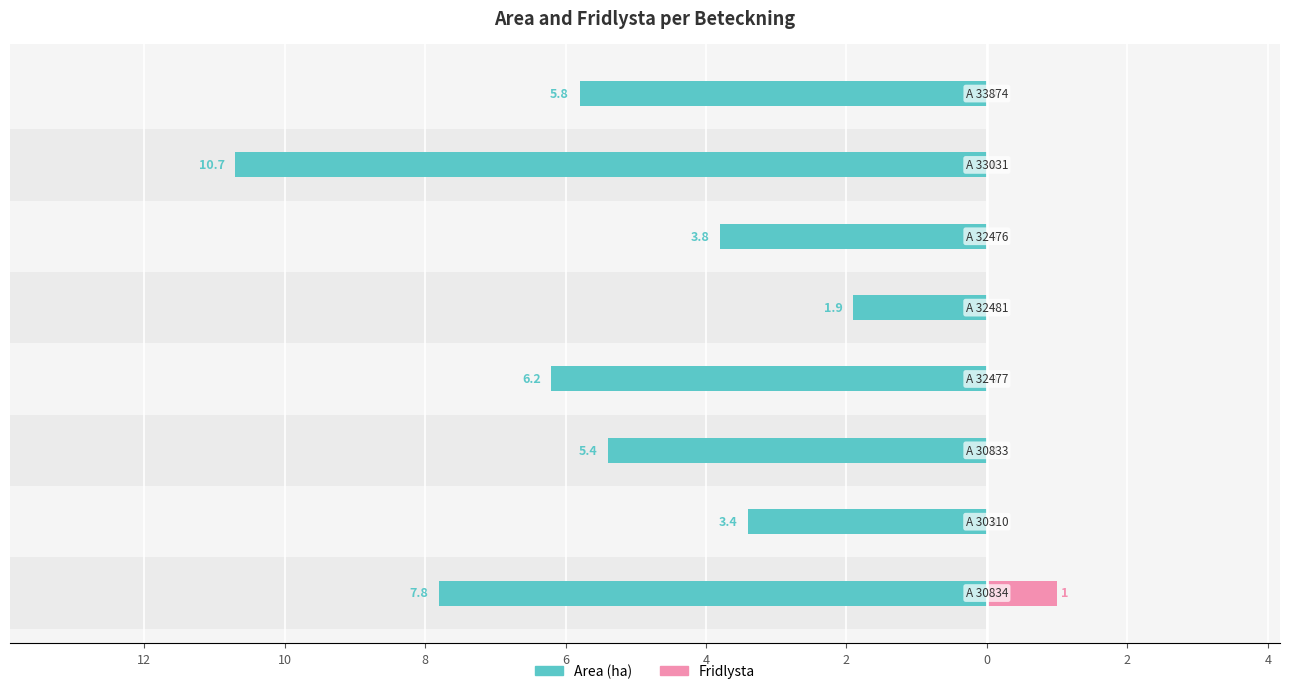

Between 2 and 10, which series saw the biggest shift?

Area (ha)